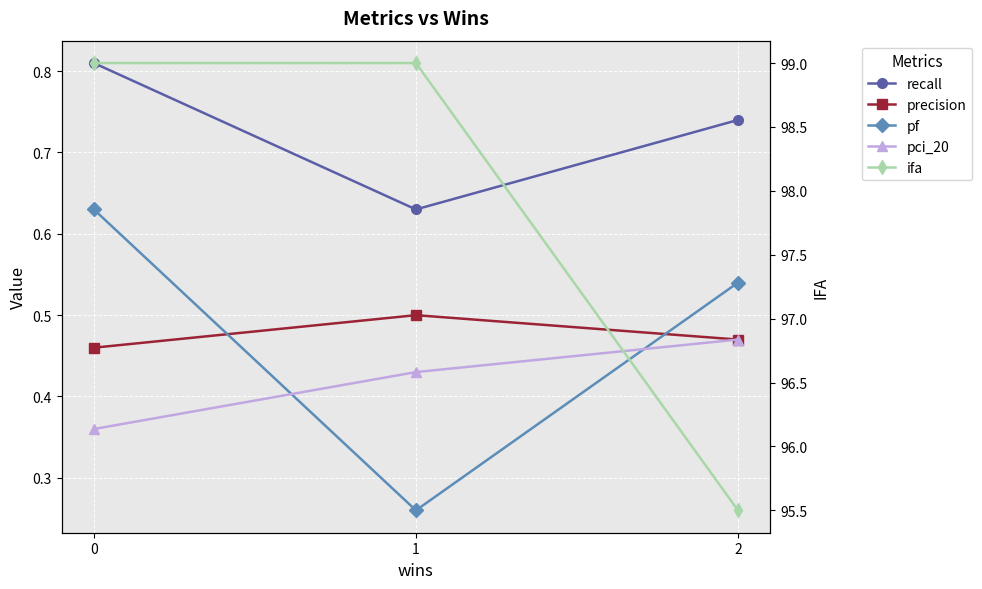

How many distinct data groups are displayed?

5